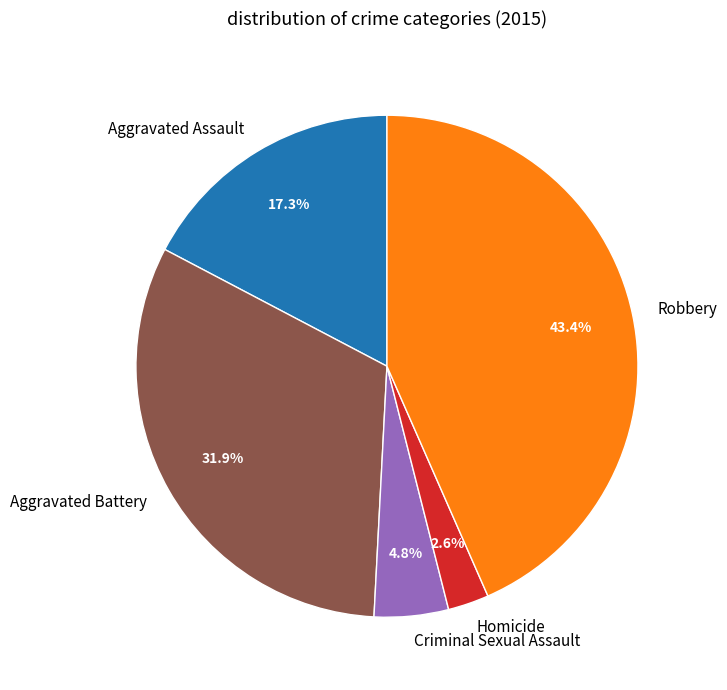

To the nearest percent, what is the difference between the Aggravated Battery and Criminal Sexual Assault slice percentages?

27%